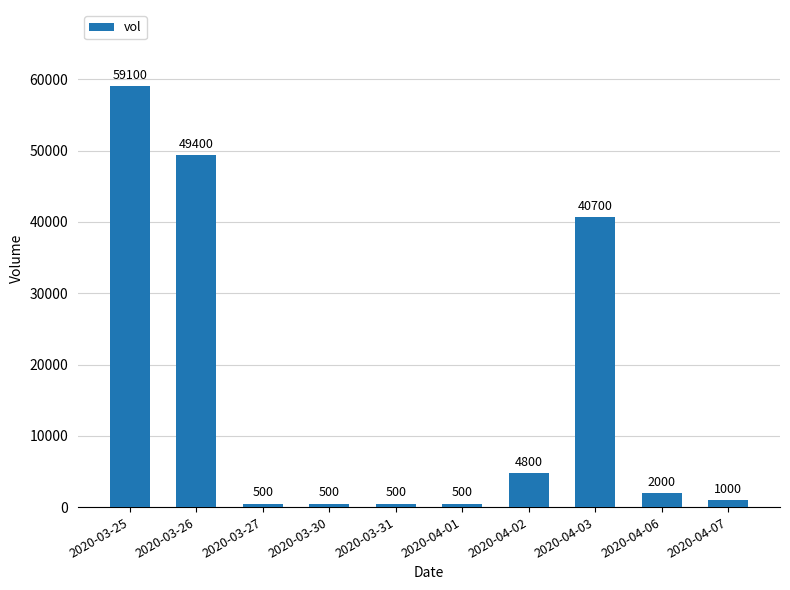

Are the bars horizontal?

No